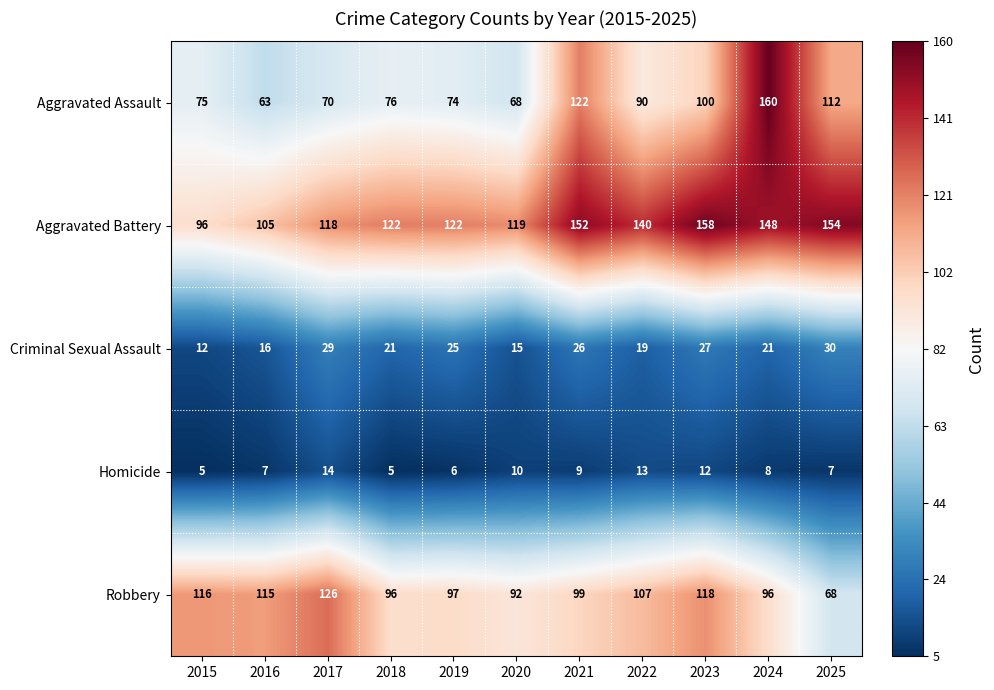

How many Homicide values are between 6 and 12?

7